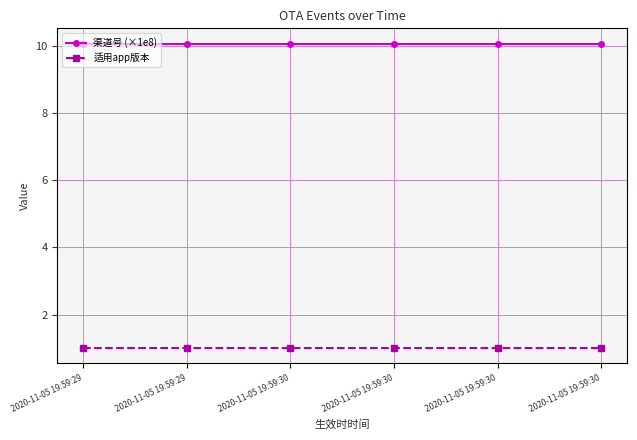

True or false: 适用app版本 has a value of 1.0 at 2020-11-05 19:59:29.

True